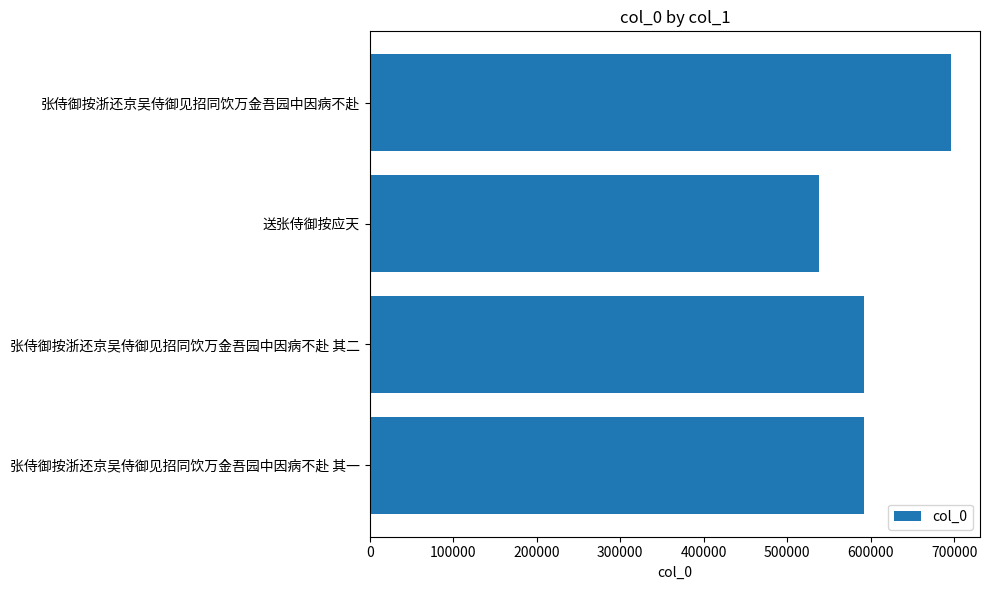

What is the sum of the values at 张侍御按浙还京吴侍御见招同饮万金吾园中因病不赴 其二 and 送张侍御按应天?

1130705